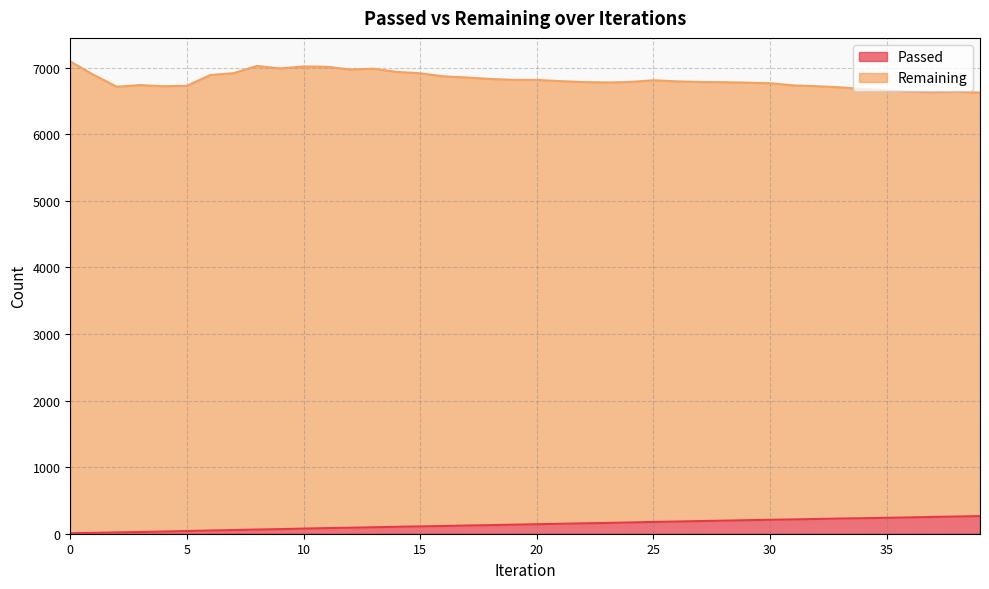

Reading left to right, what are all the values shown in this chart?

7	13	20	26	33	40	48	55	63	69	77	84	90	97	104	110	116	123	129	136	143	149	156	162	169	177	183	190	196	203	209	215	221	228	233	239	245	252	258	265